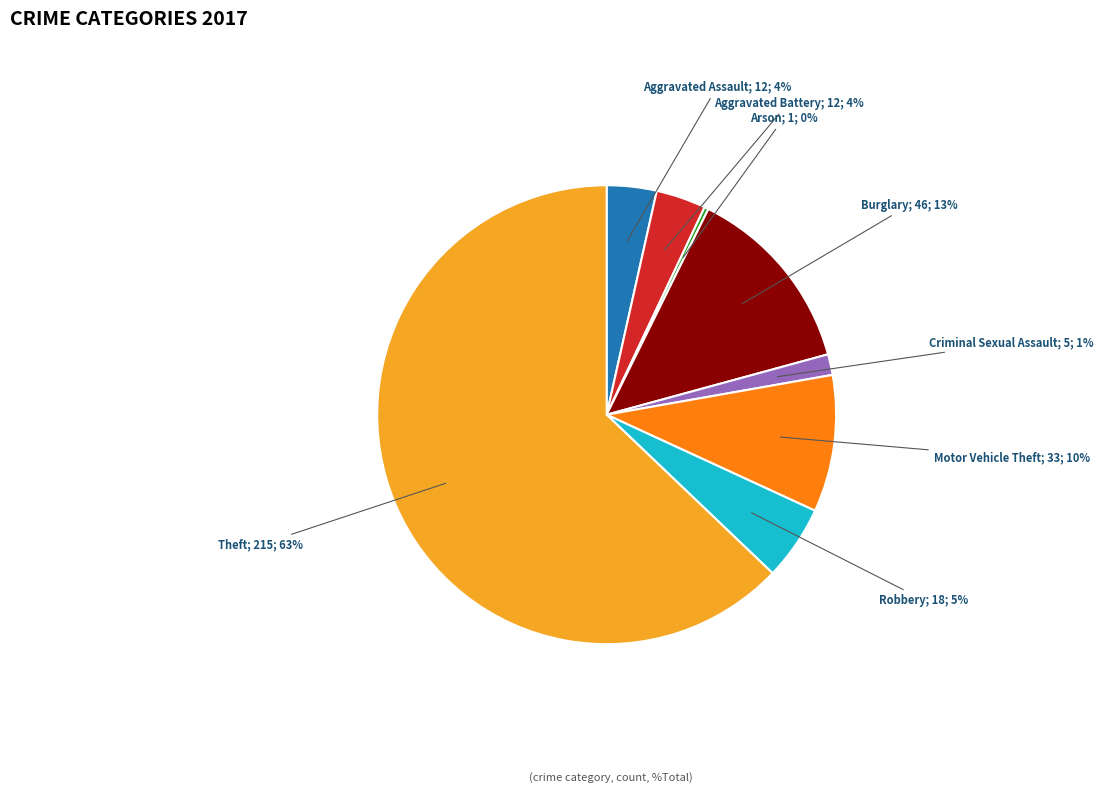

To the nearest percent, what is the average slice percentage?

12%